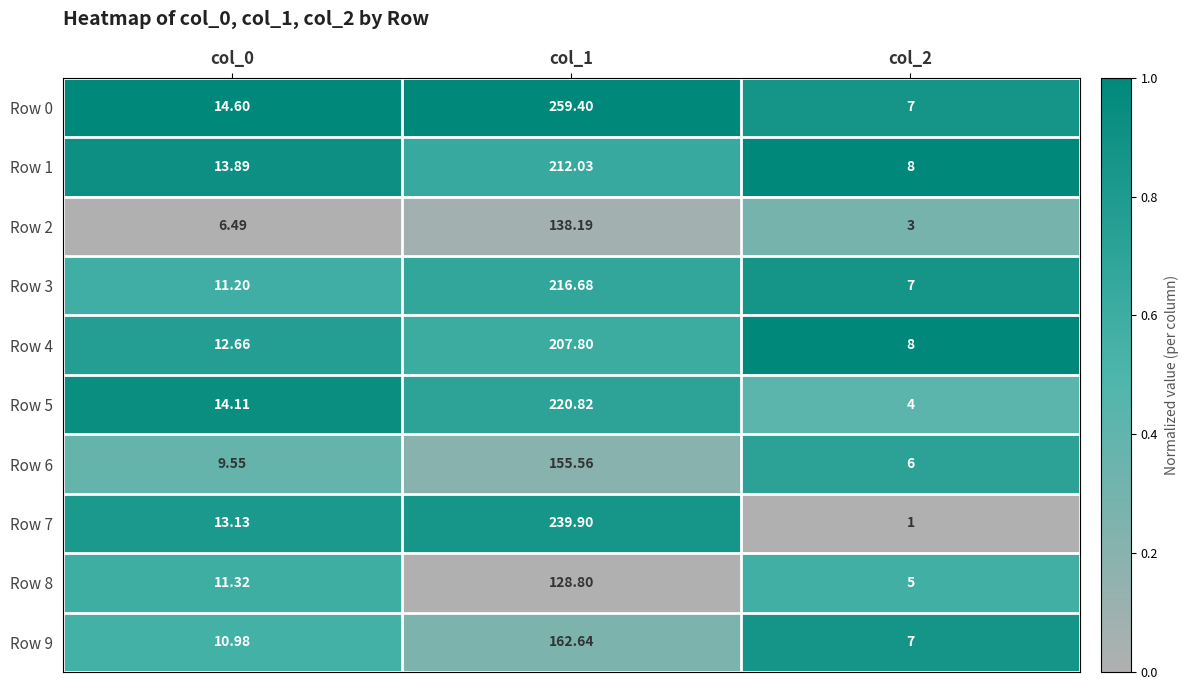

Count the number of categories in the chart.

3